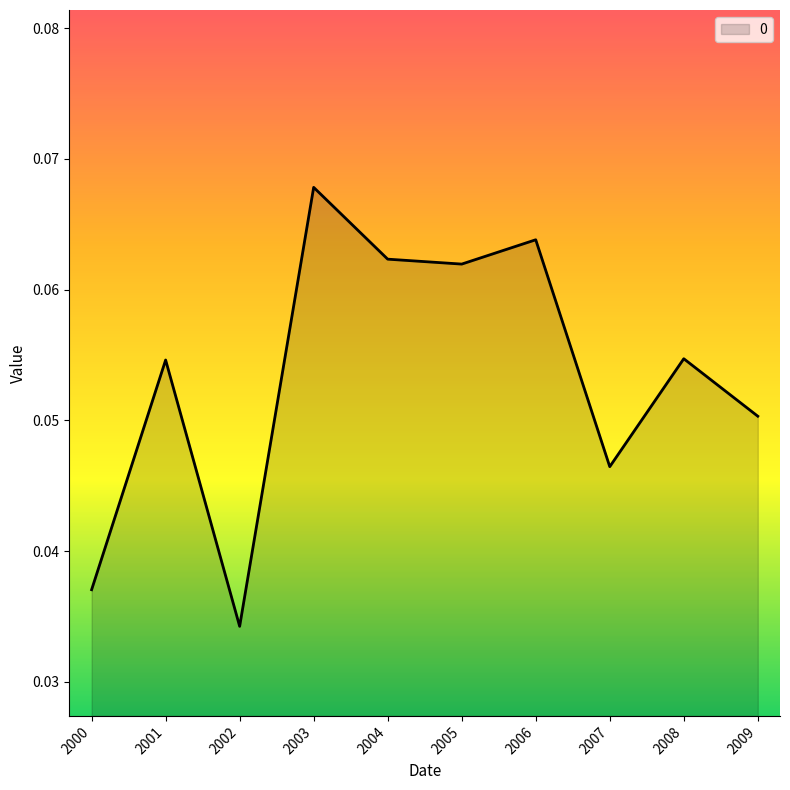

Which label corresponds to the smallest value in the chart?

2002